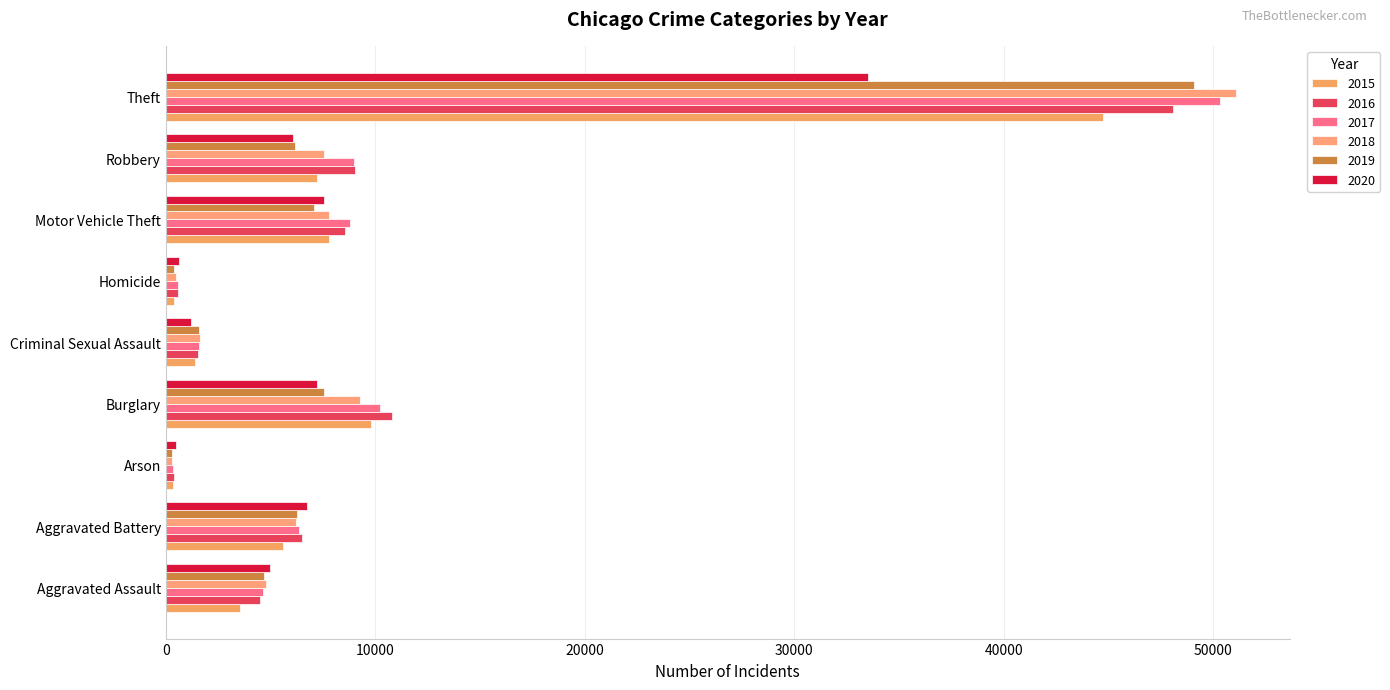

How many categories are shown in the chart?

9